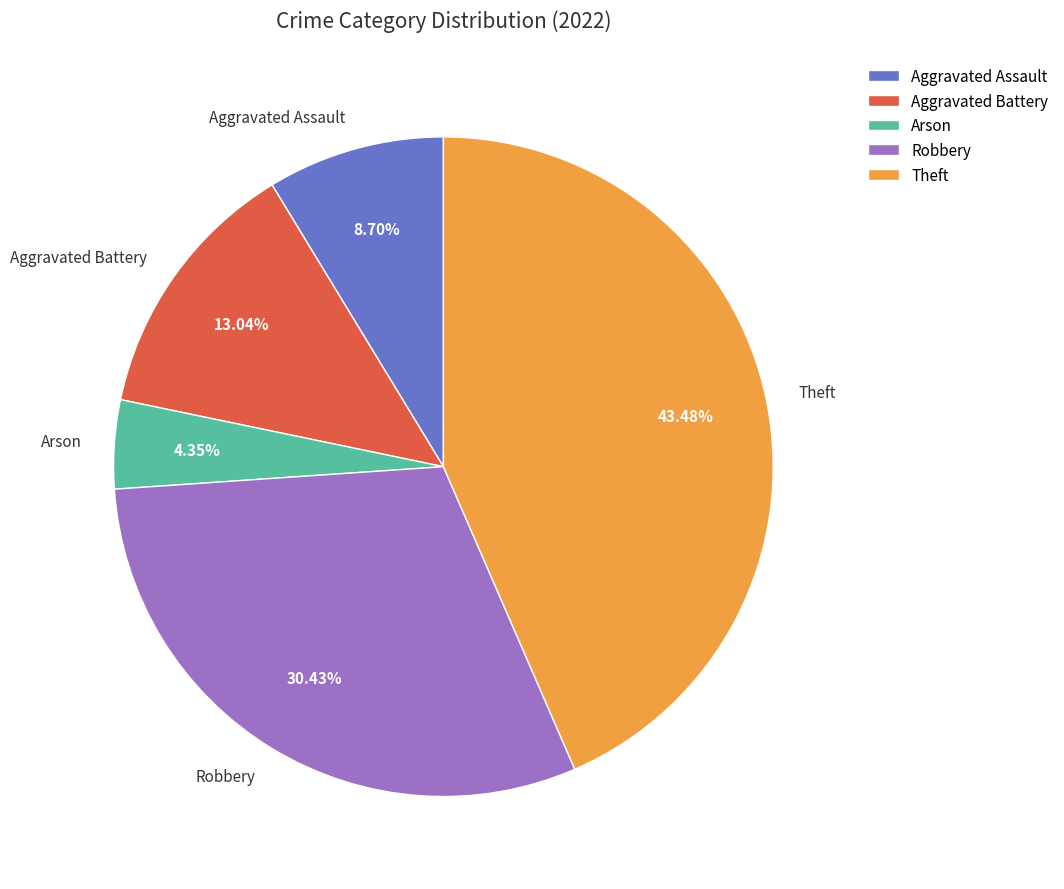

Which has a higher value, Theft or Robbery?

Theft